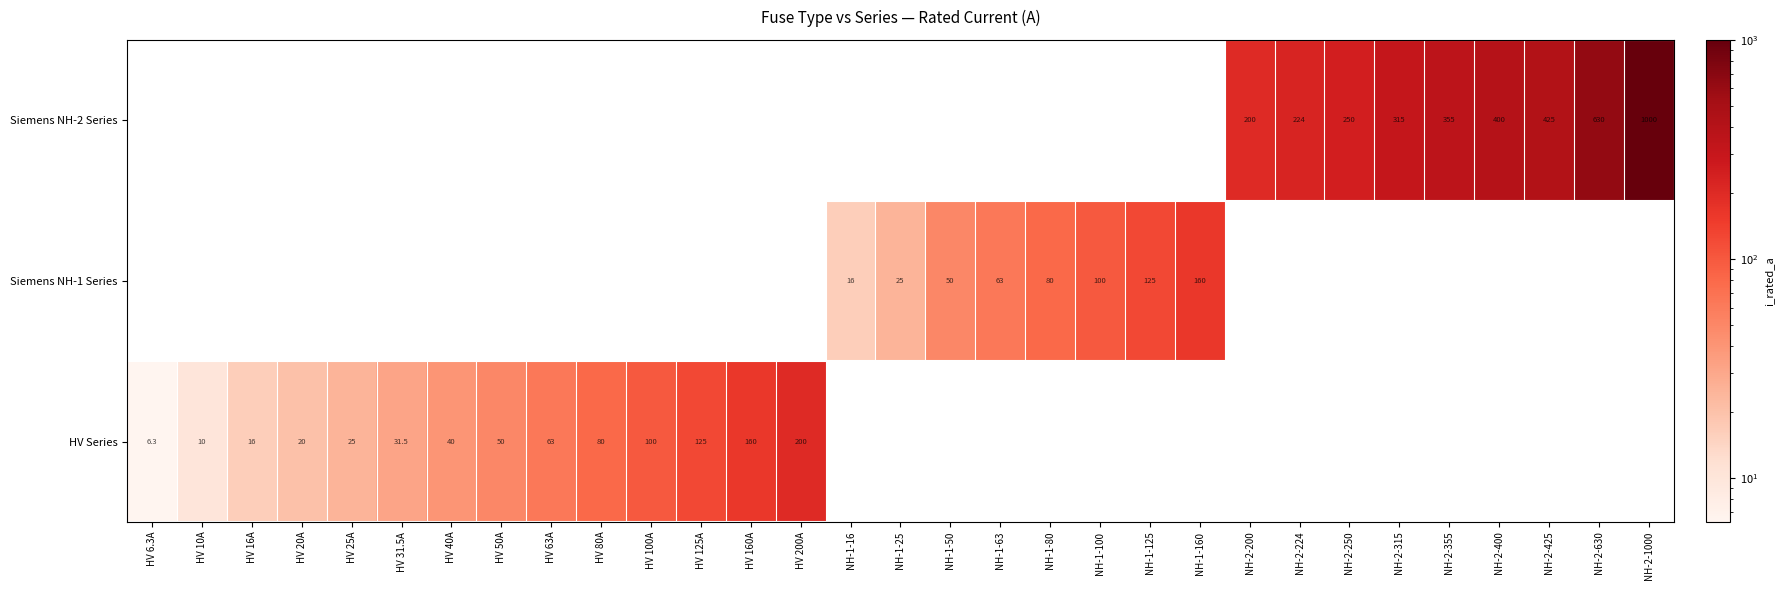

Is it true that HV Series equals 20.0 at HV 20A?

True